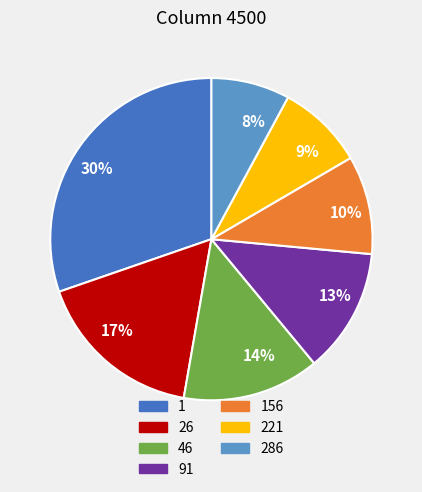

Is the sum of 156 and 26 greater than half?

No